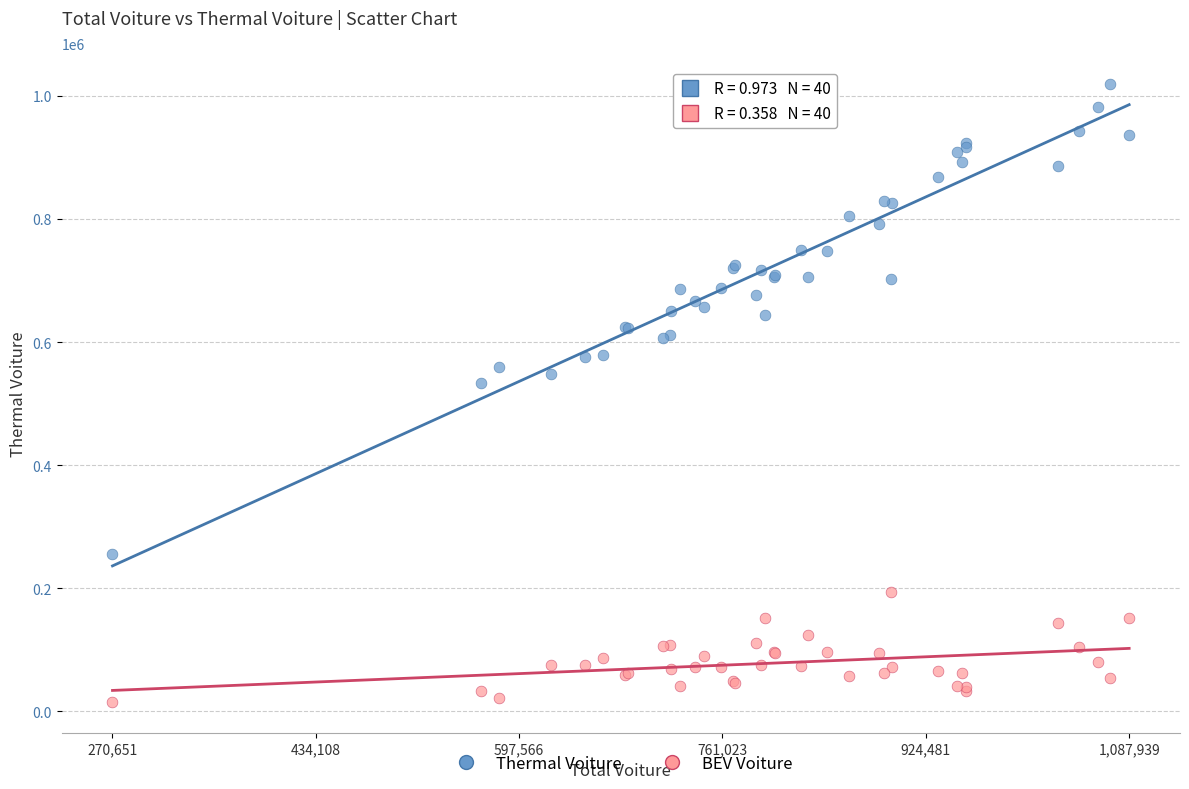

What are all the series names shown in the legend?

Thermal Voiture, BEV Voiture